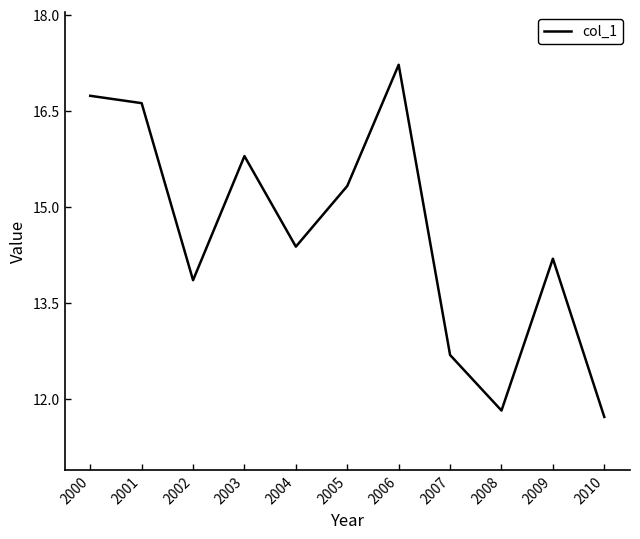

True or false: the data shows 11.7 at 2010.

True